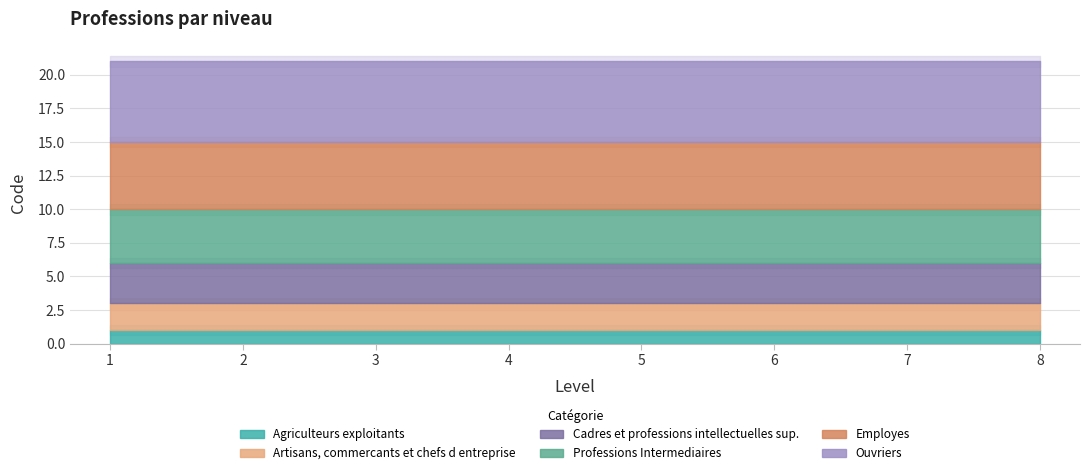

The value of Artisans, commercants et chefs d entreprise at 7 is 1. True or false?

False